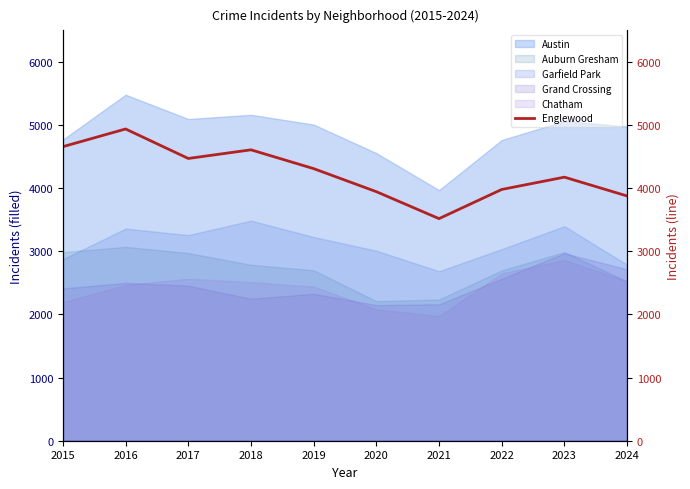

How many values exceed 4310?

4